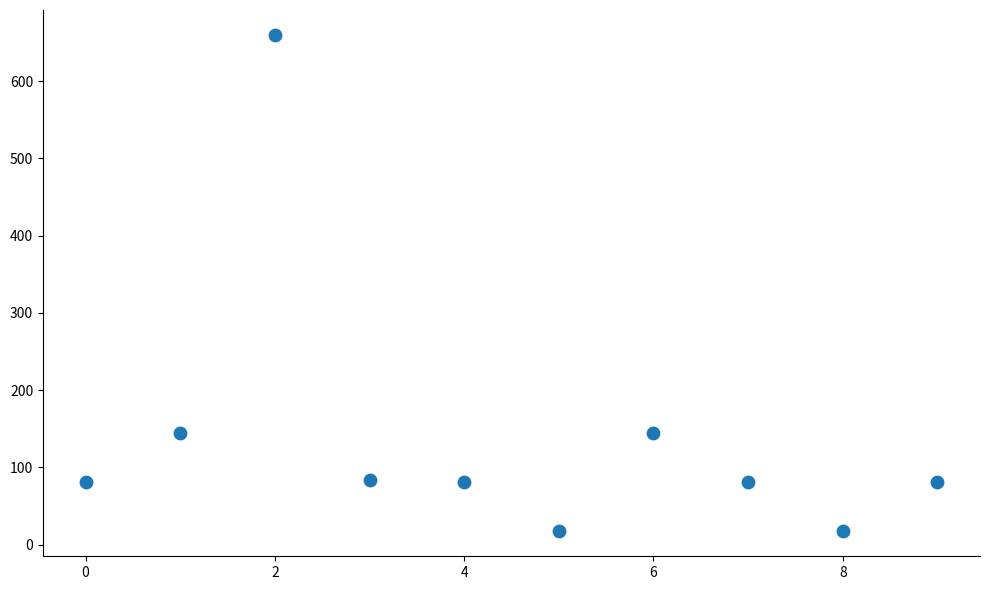

What is the average Y value?

139